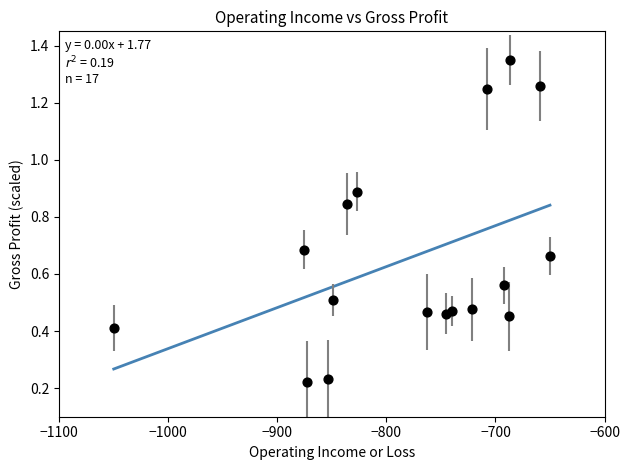

What is the range of Y values (max minus min)?

1.1